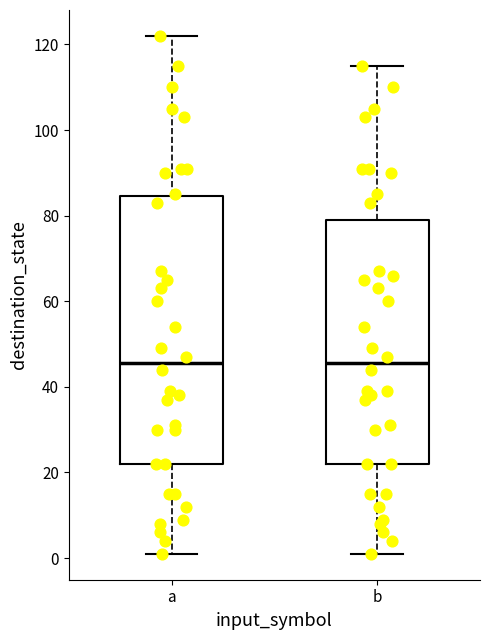

Reading left to right, transcribe this box plot: for each box, give where its median line is, the range the box spans, and where its two whiskers end, as read against the y-axis. The values are not printed on the chart, so give them approximately, as read against the axis.

a: median 46, box 22 to 84, whiskers 2 to 122
b: median 46, box 22 to 80, whiskers 2 to 116